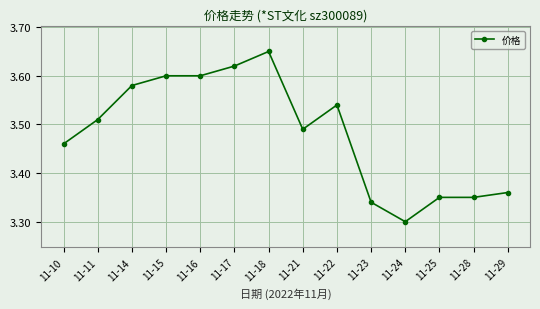

The value at 11-25 is 1.4. True or false?

False